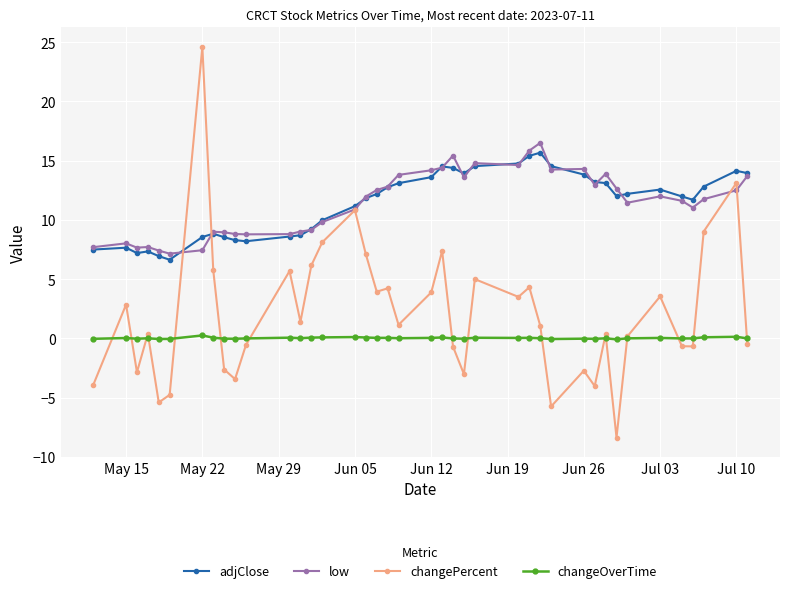

True or false: adjClose has more than 2 interior local peaks.

True